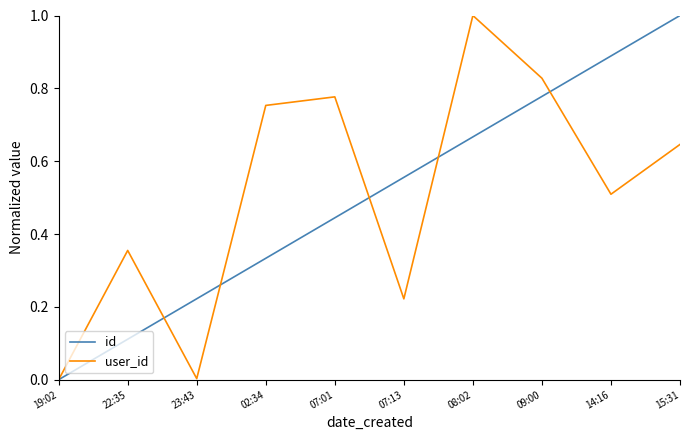

The id series shows 0.1 at 23:43. True or false?

False